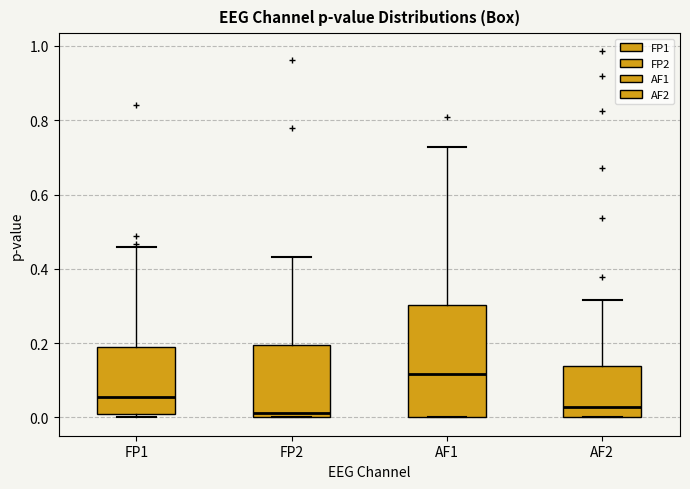

Reading left to right, read every box against the y-axis: the position of its median line, the range the box covers, and the ends of its whiskers. The values are not printed on the chart, so give them approximately, as read against the axis.

FP1: median 0.06, box 0.00 to 0.18, whiskers 0.00 (just below the box's lower edge) to 0.46
FP2: median 0.02, box 0.00 to 0.20, whiskers 0.00 to 0.44
AF1: median 0.12, box 0.00 to 0.30, whiskers 0.00 to 0.72
AF2: median 0.02, box 0.00 to 0.14, whiskers 0.00 to 0.32